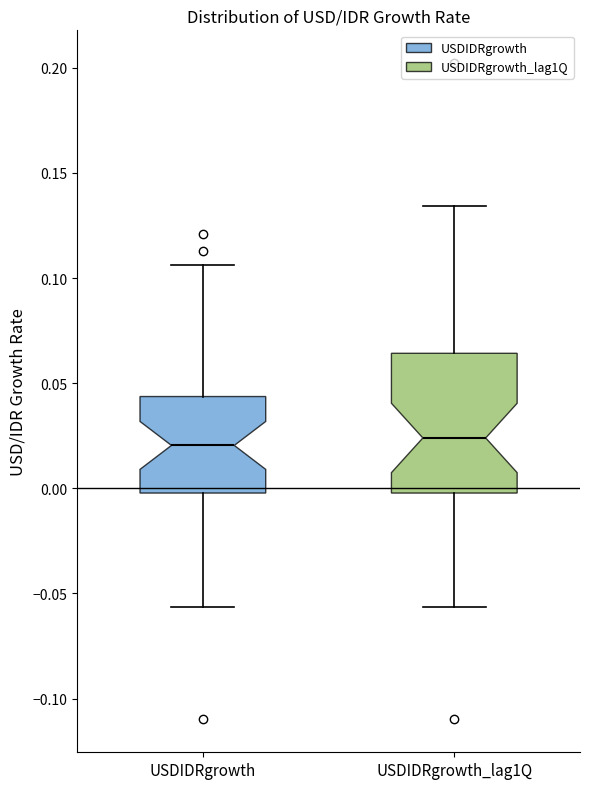

Reading left to right, read every box against the y-axis: the position of its median line, the range the box covers, and the ends of its whiskers. The values are not printed on the chart, so give them approximately, as read against the axis.

USDIDRgrowth: median 0.020, box 0.000 to 0.045, whiskers -0.055 to 0.105
USDIDRgrowth_lag1Q: median 0.025, box 0.000 to 0.065, whiskers -0.055 to 0.135